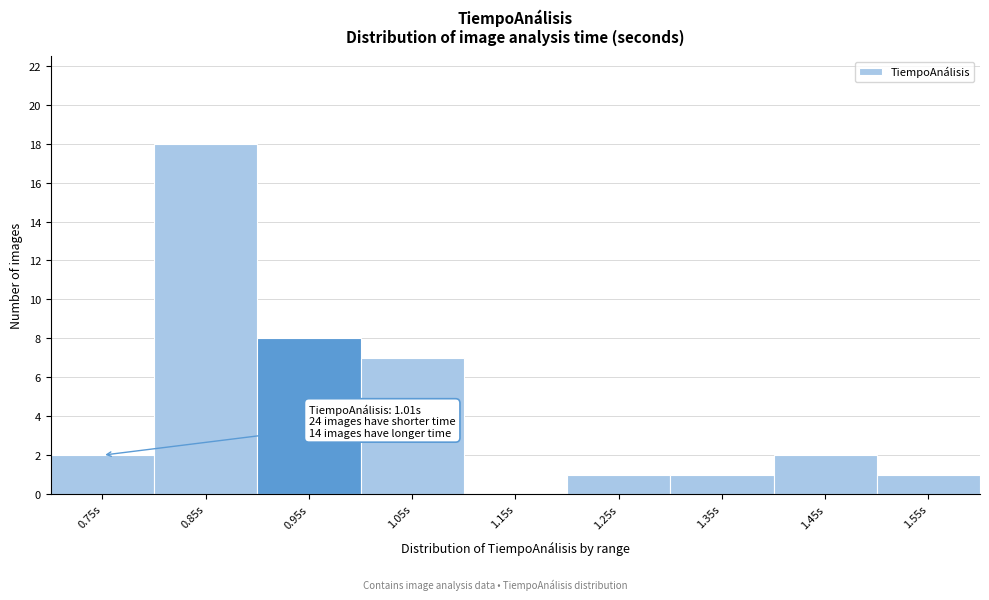

Reading left to right, extract all data points from this chart.

0.75s=2	0.85s=18	0.95s=8	1.05s=7	1.15s=0	1.25s=1	1.35s=1	1.45s=2	1.55s=1